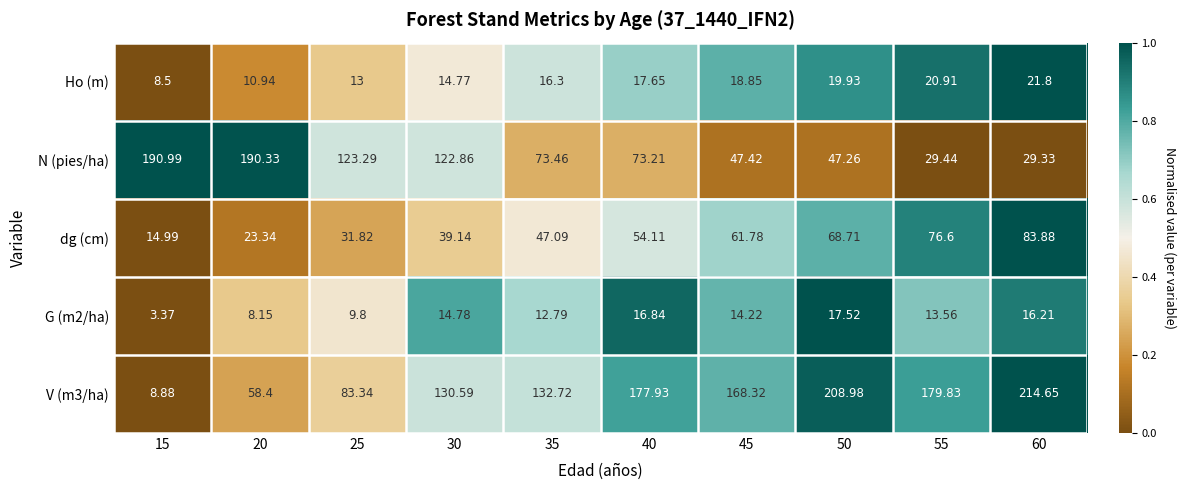

What is the total value across all series at 30?

322.1